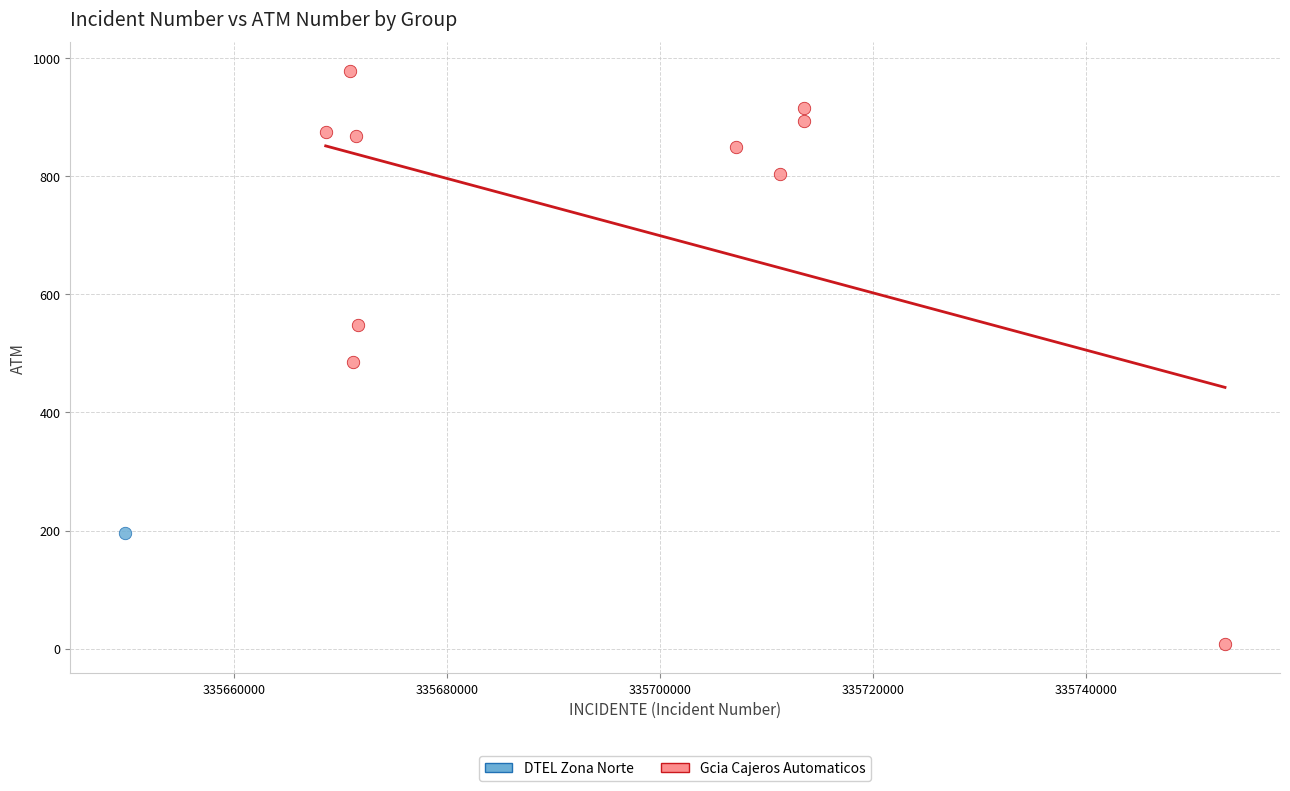

What are all the series names shown in the legend?

DTEL Zona Norte, Gcia Cajeros Automaticos